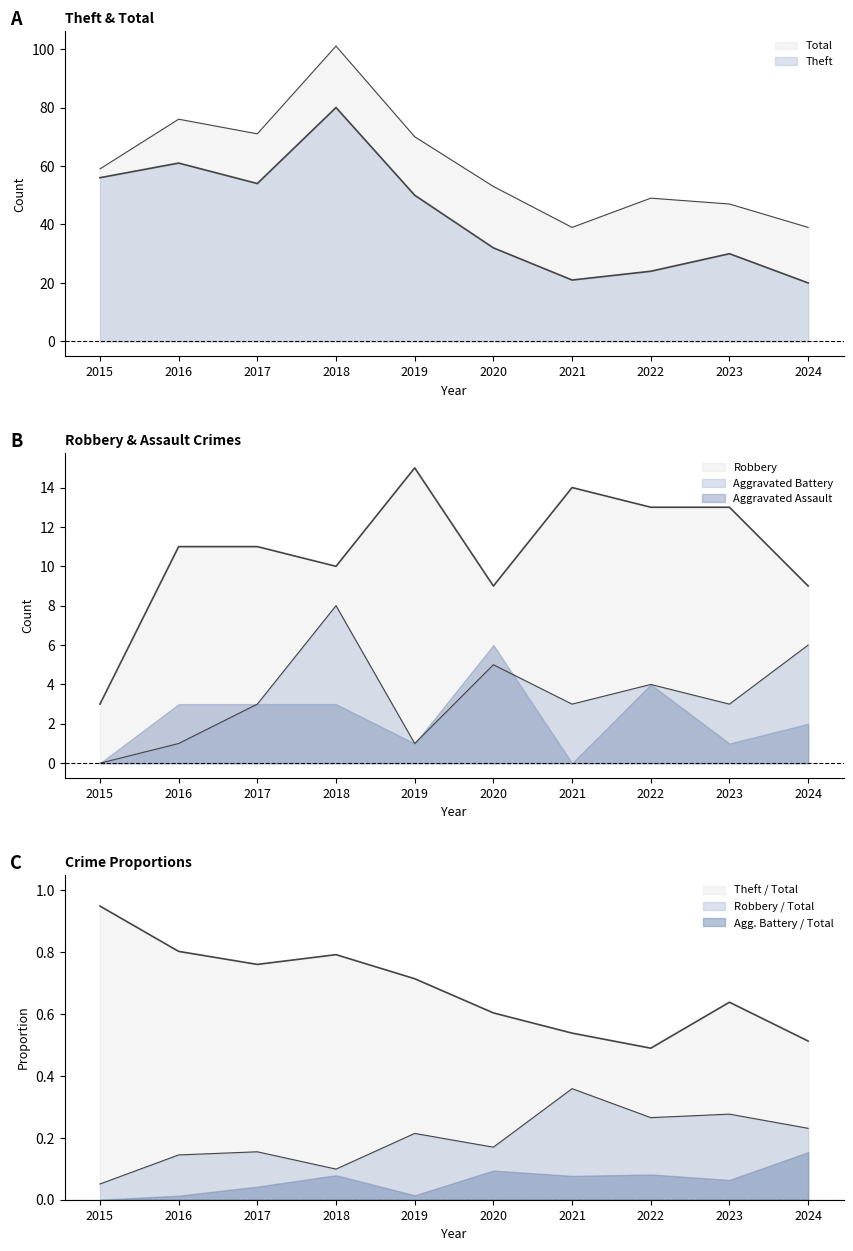

Between 2021 and 2023, which series saw the biggest shift?

Theft